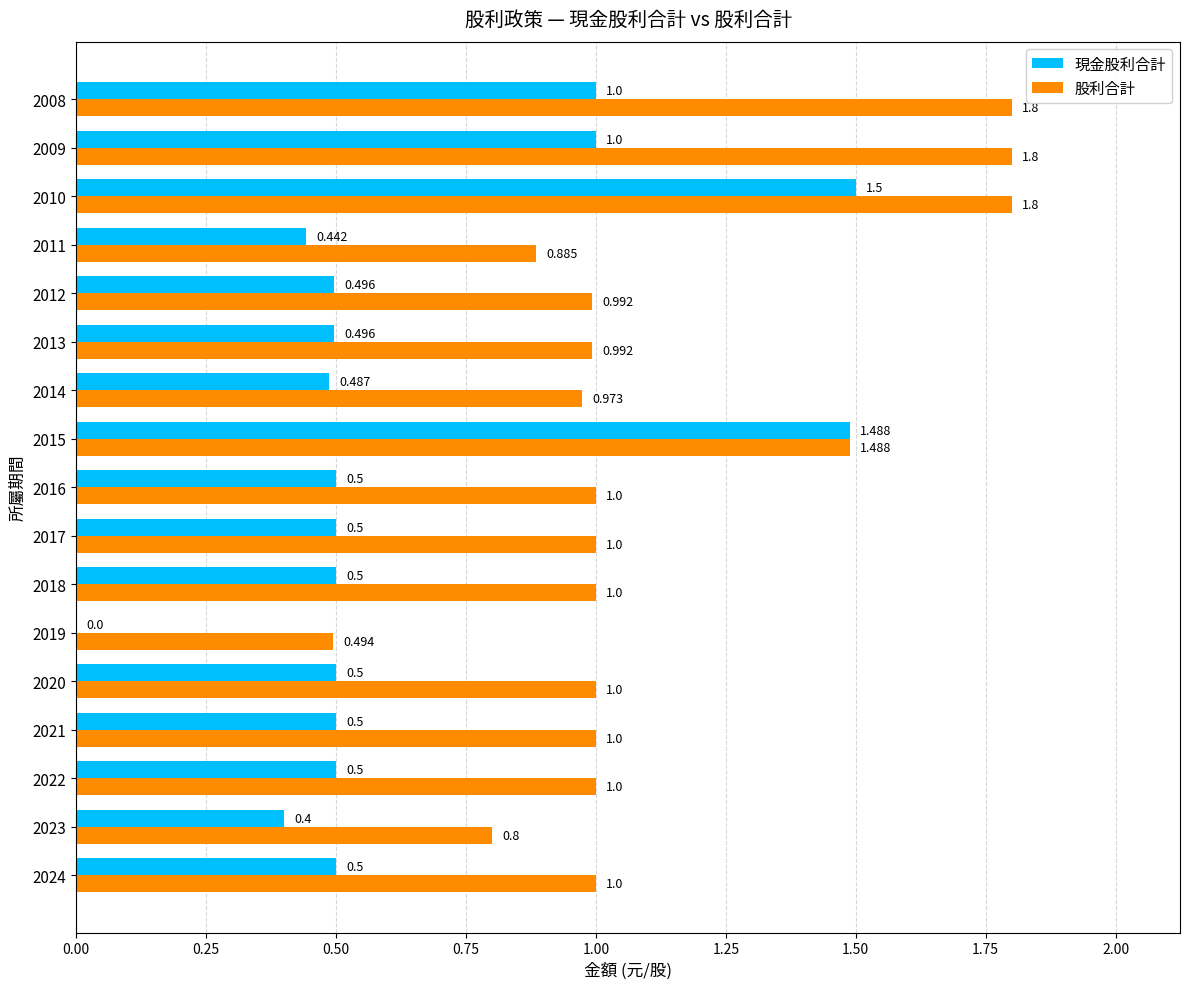

What is the maximum value for 股利合計?

1.8